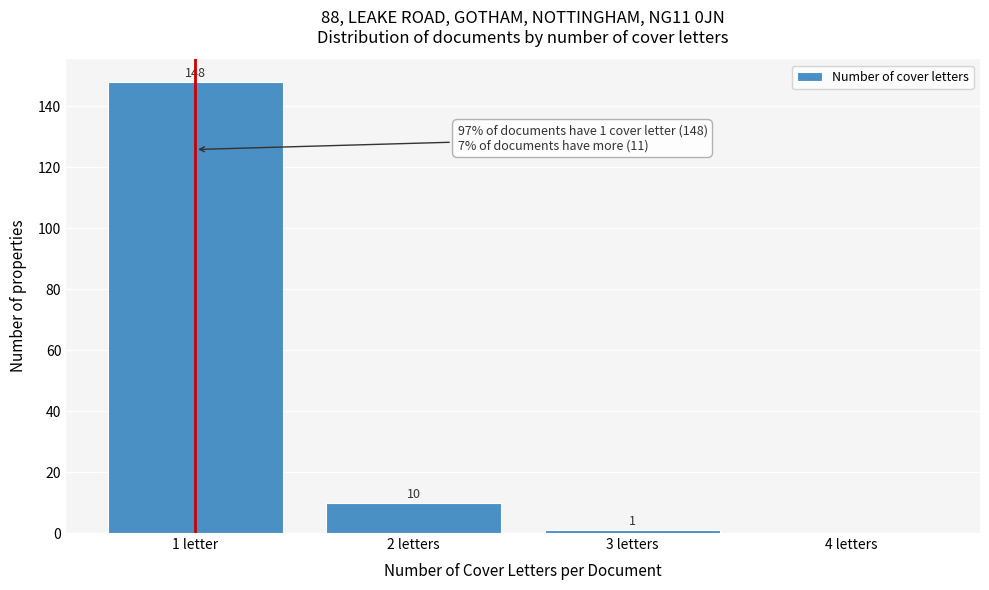

Reading right to left, extract all data points from this chart.

4 letters=0	3 letters=1	2 letters=10	1 letter=148